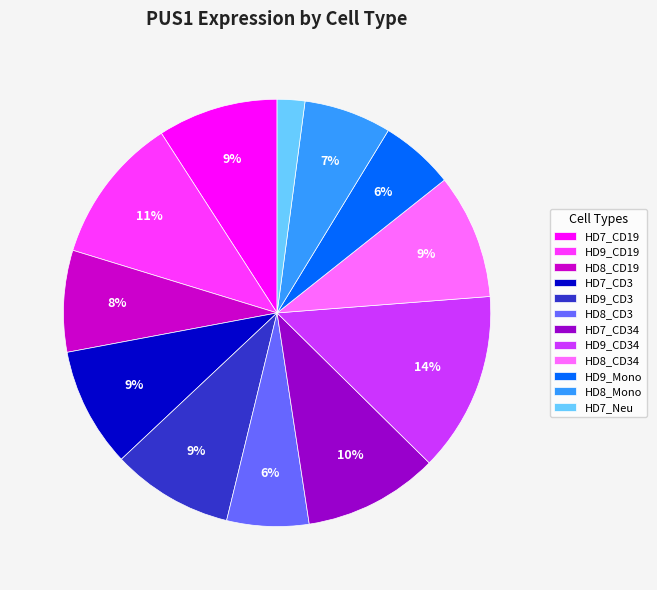

Which slice is the largest?

HD9_CD34